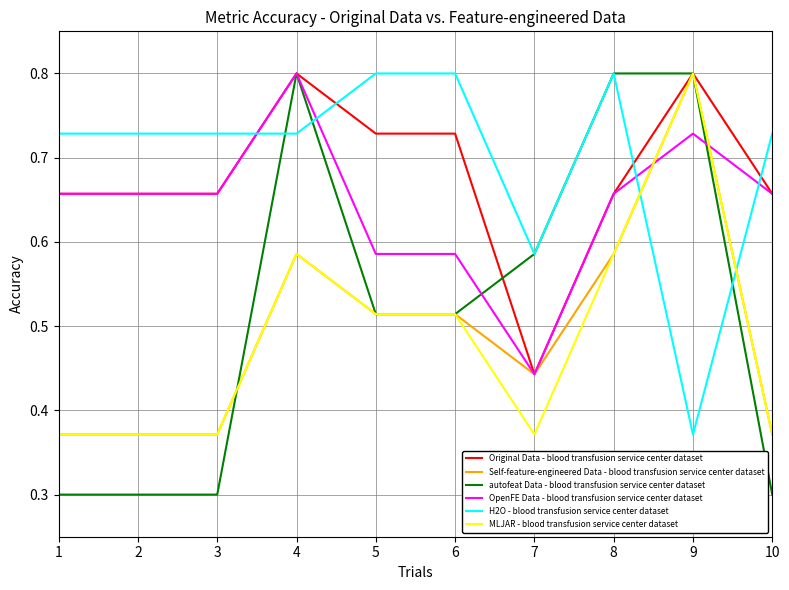

Is this an area chart (filled region under the line)?

No